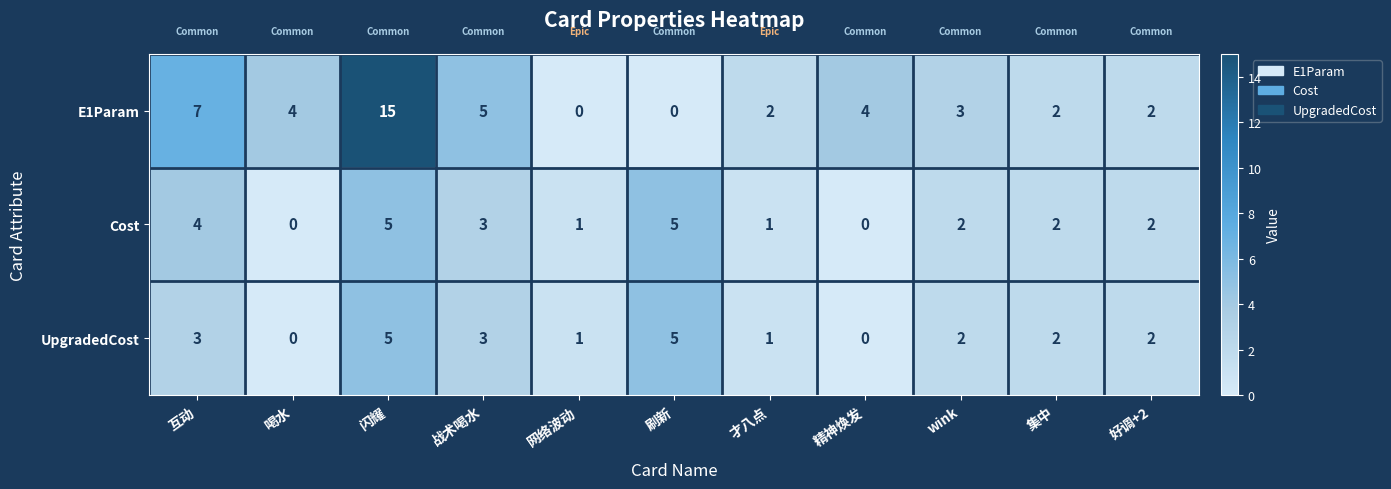

At which label does Cost first exceed 2?

互动